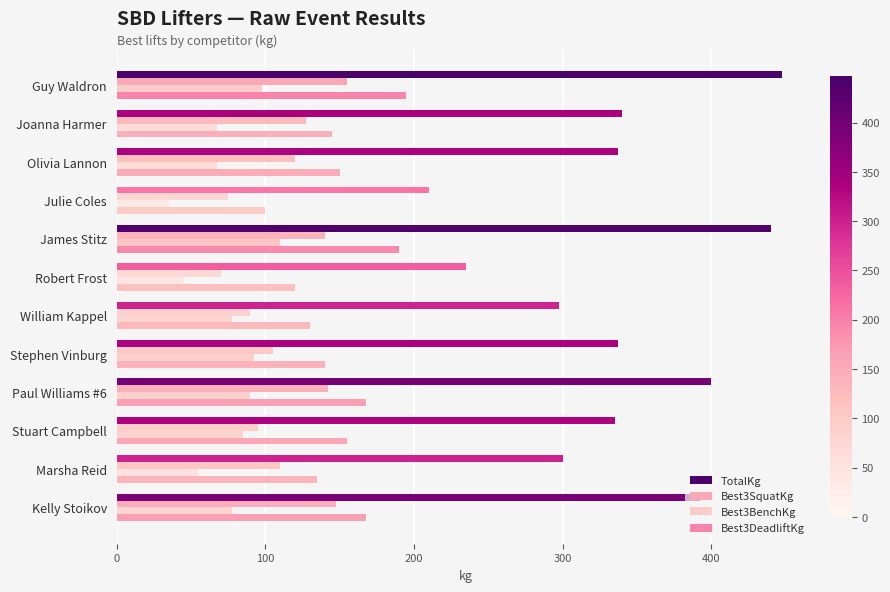

How many categories are shown in the chart?

12